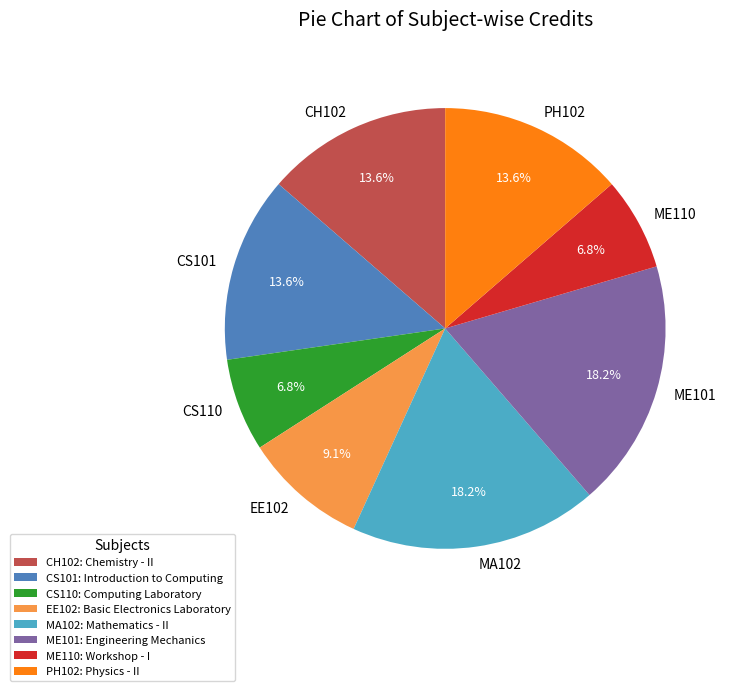

What is the ratio of the value at ME101 to the value at ME110?

2.7